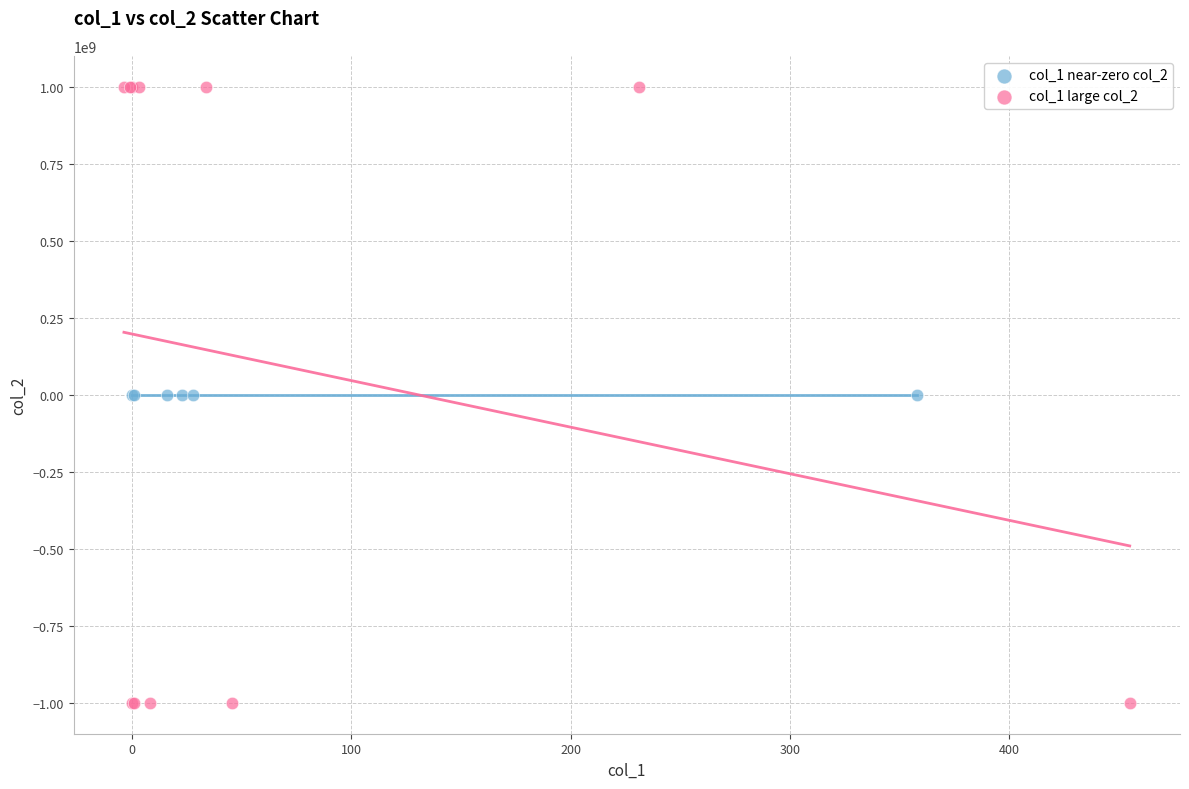

Which series contains the highest Y value?

col_1 large col_2